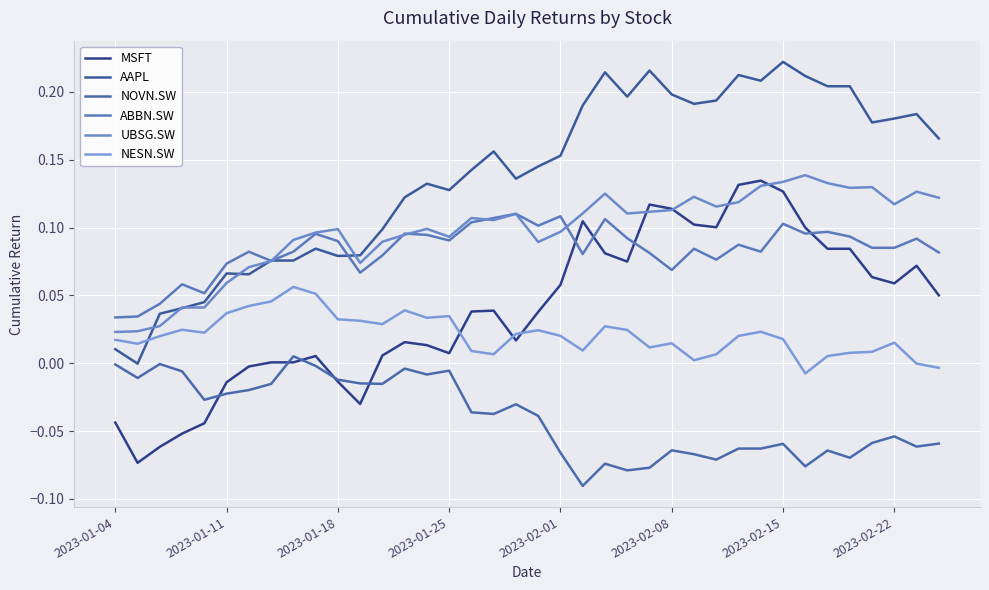

How many lines are shown in the chart?

6